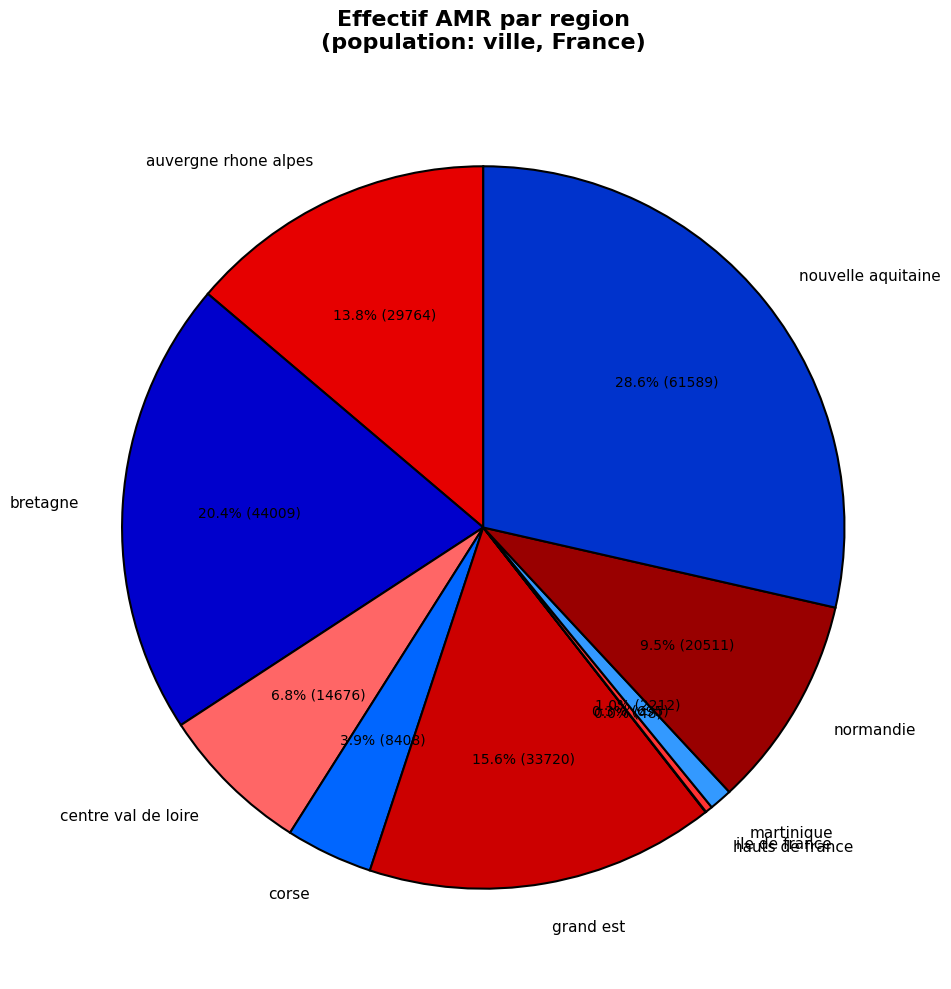

How much of the chart is everything except nouvelle aquitaine?

71.4%